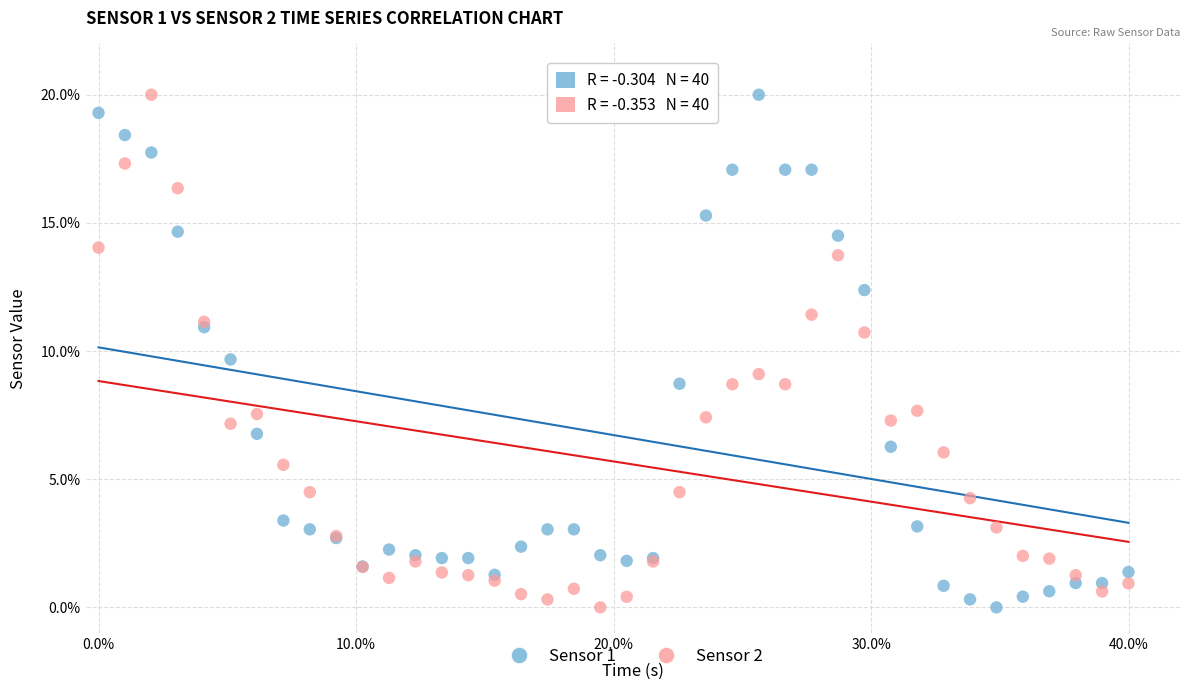

Across all series, what Y value is closest to 10?

9.7